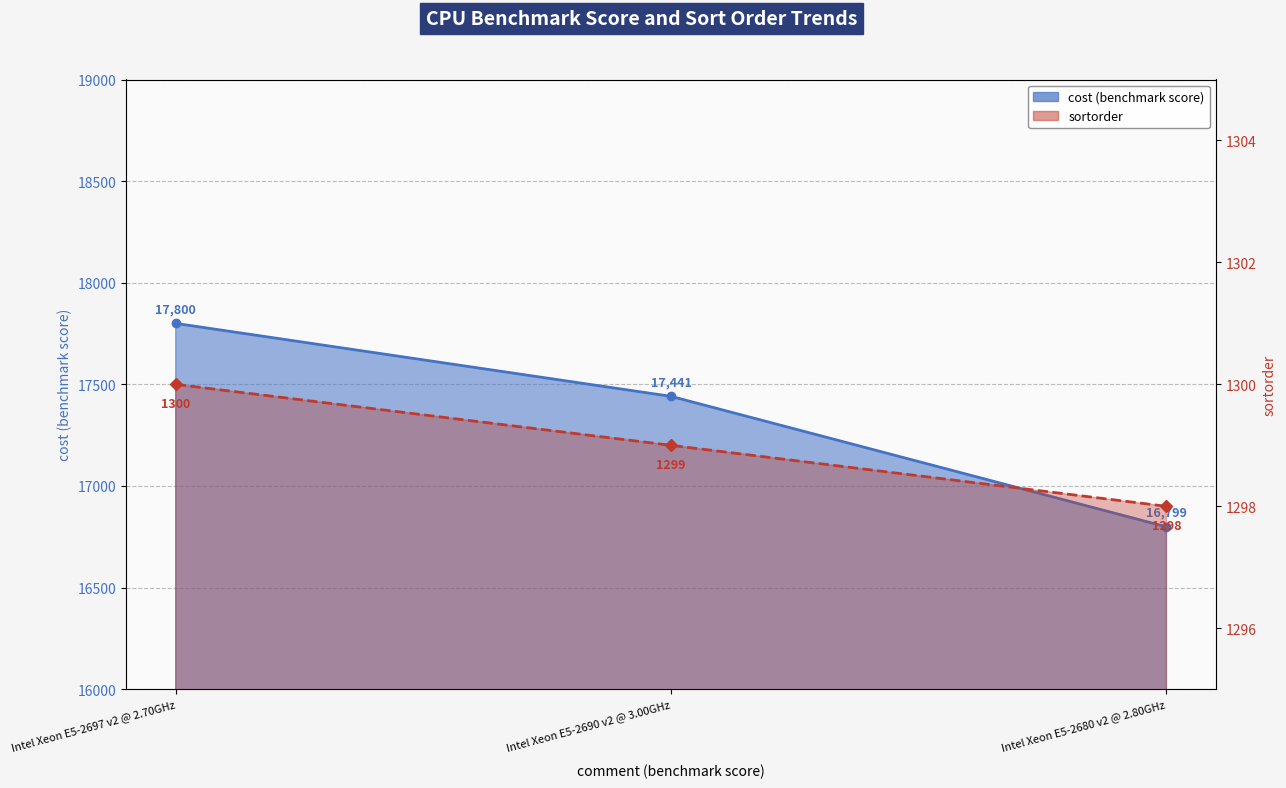

Which series has the widest spread of values?

cost